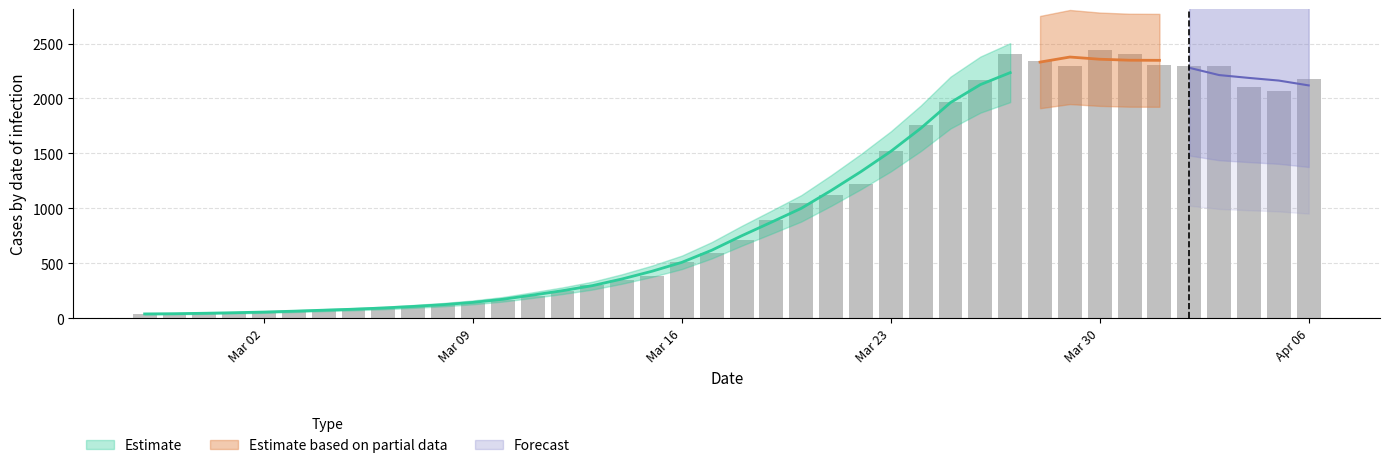

List the labels in order of value, smallest first.

2020-02-27, 2020-02-28, 2020-02-29, 2020-03-01, 2020-03-02, 2020-03-03, 2020-03-04, 2020-03-05, 2020-03-06, 2020-03-07, 2020-03-08, 2020-03-09, 2020-03-10, 2020-03-11, 2020-03-12, 2020-03-13, 2020-03-14, 2020-03-15, 2020-03-16, 2020-03-17, 2020-03-18, 2020-03-19, 2020-03-20, 2020-03-21, 2020-03-22, 2020-03-23, 2020-03-24, 2020-03-25, 2020-04-05, 2020-04-04, 2020-03-26, 2020-04-06, 2020-04-03, 2020-04-02, 2020-03-29, 2020-04-01, 2020-03-28, 2020-03-31, 2020-03-27, 2020-03-30